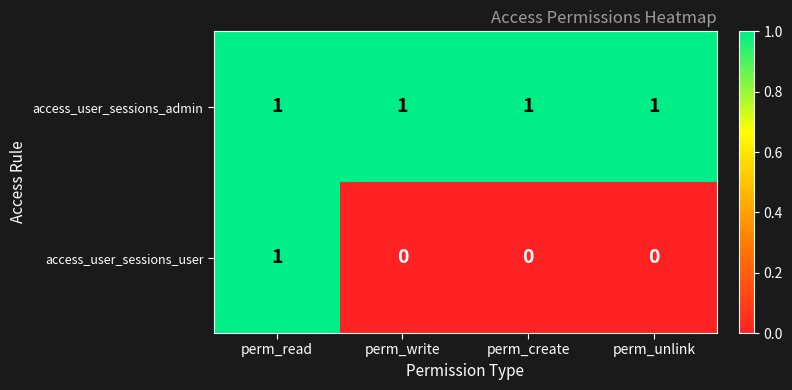

List the series in order of their overall mean, lowest first.

access_user_sessions_user, access_user_sessions_admin